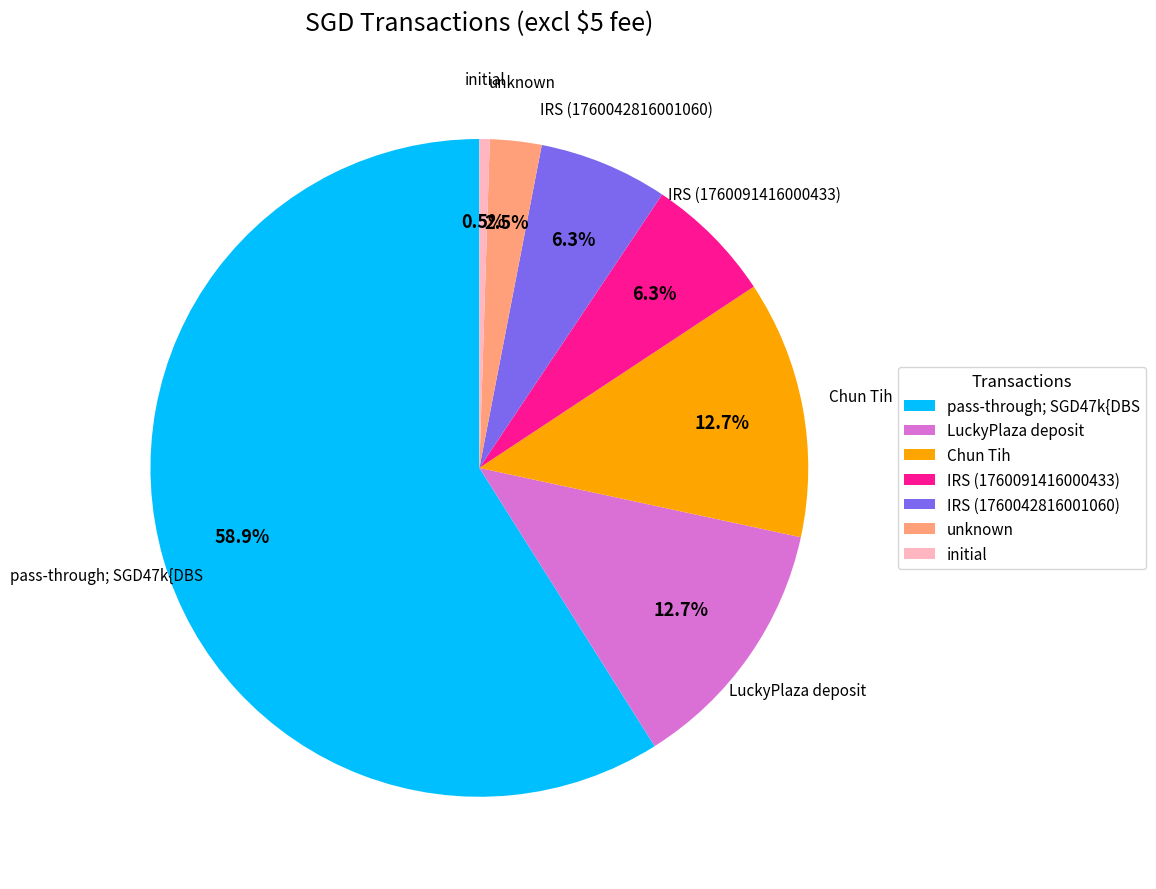

Count the number of slices in the pie.

7